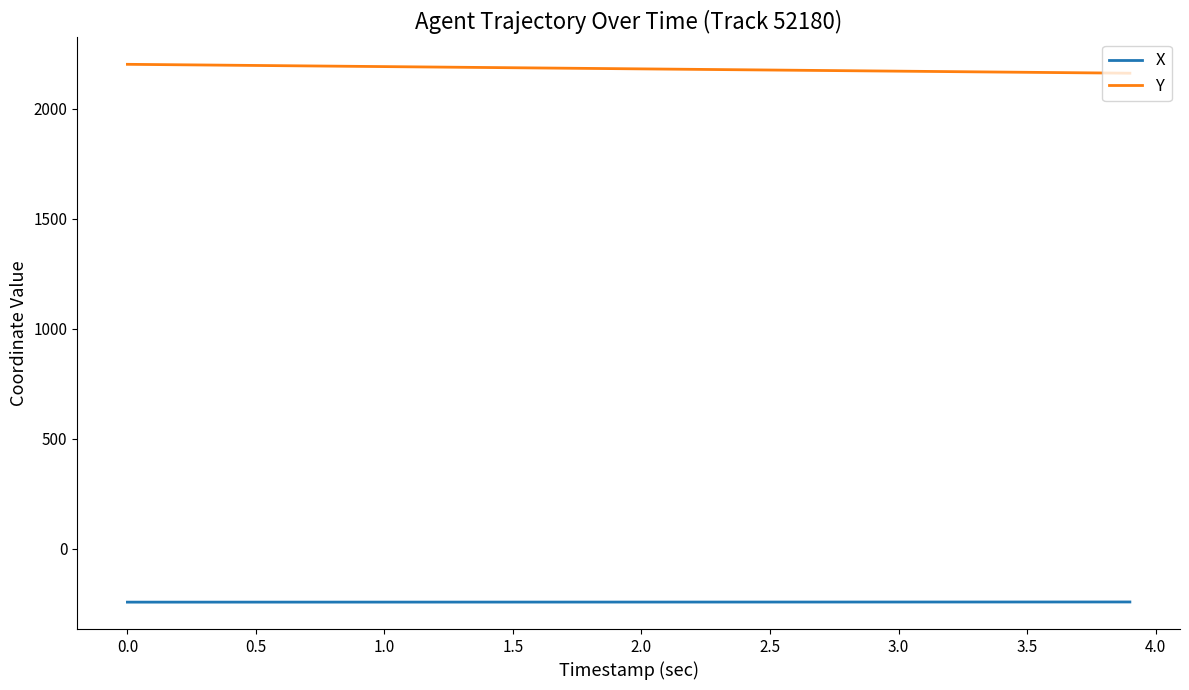

Does the chart display data point markers on the line(s)?

No